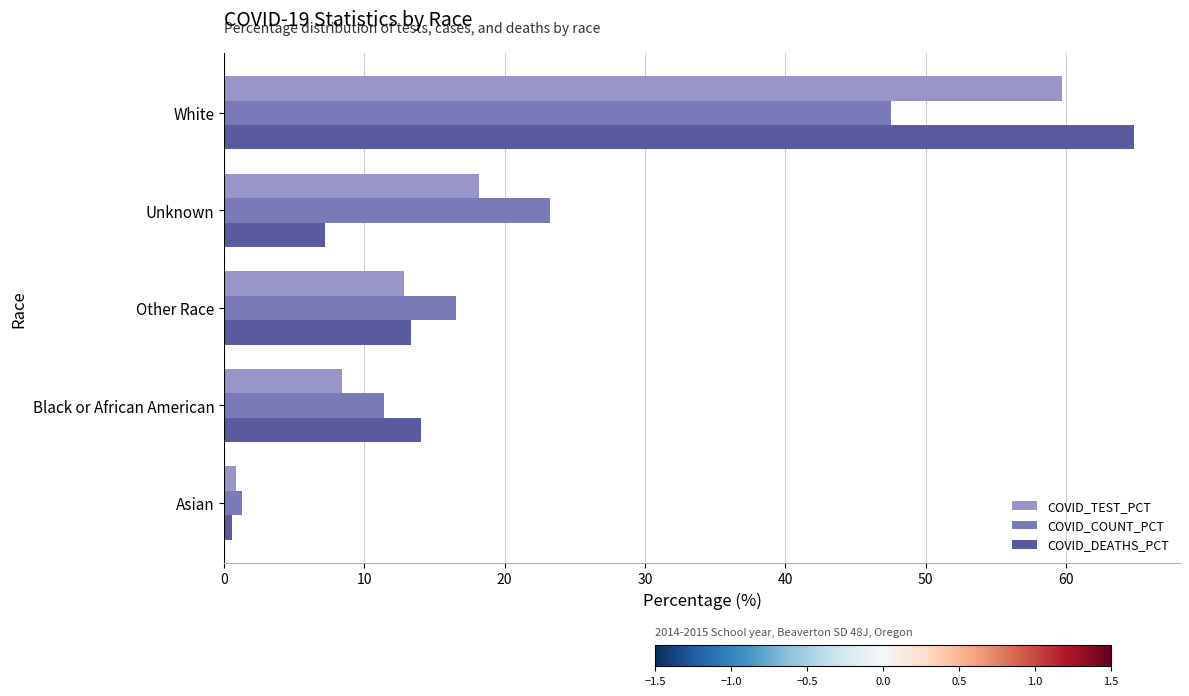

List the labels in order of COVID_COUNT_PCT value, smallest first.

Asian, Black or African American, Other Race, Unknown, White